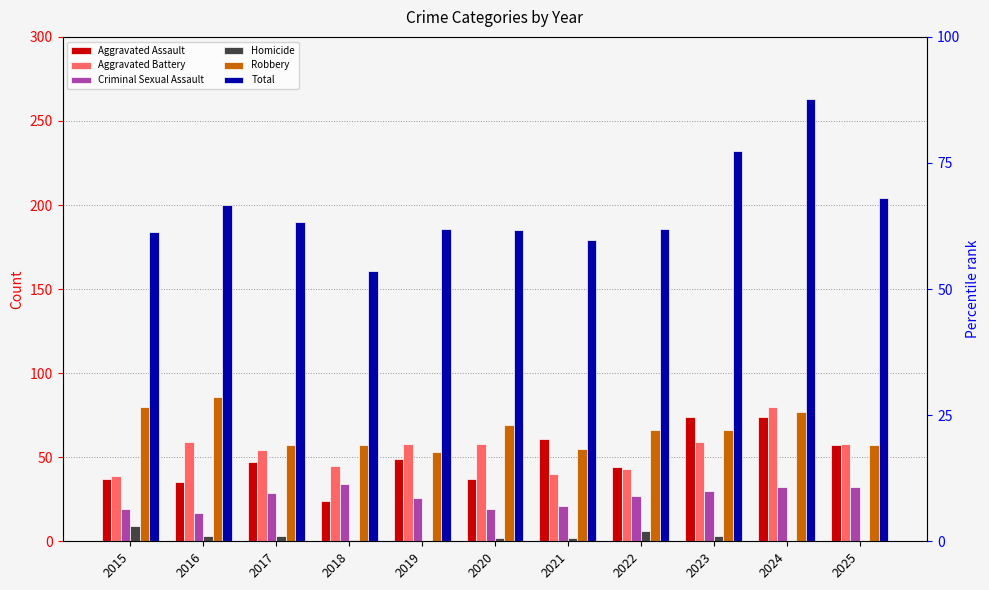

Is the value of Robbery at 2018 greater than the value of Homicide at 2025?

Yes